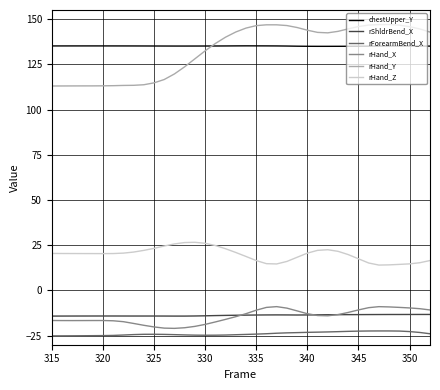

What is the lowest value of the rForearmBend_X series?

-25.1